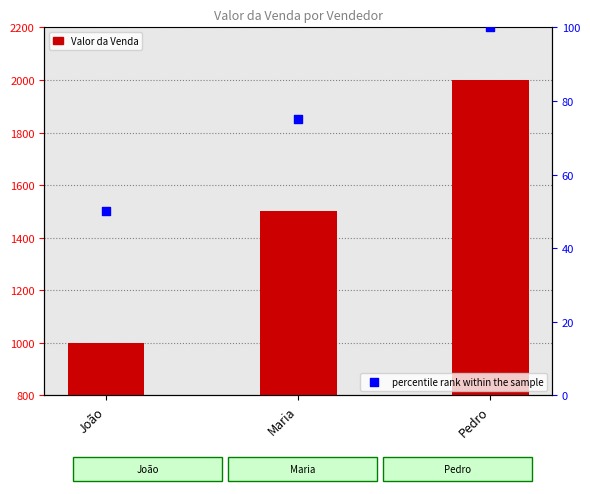

Which series contains the highest Y value?

Valor da Venda